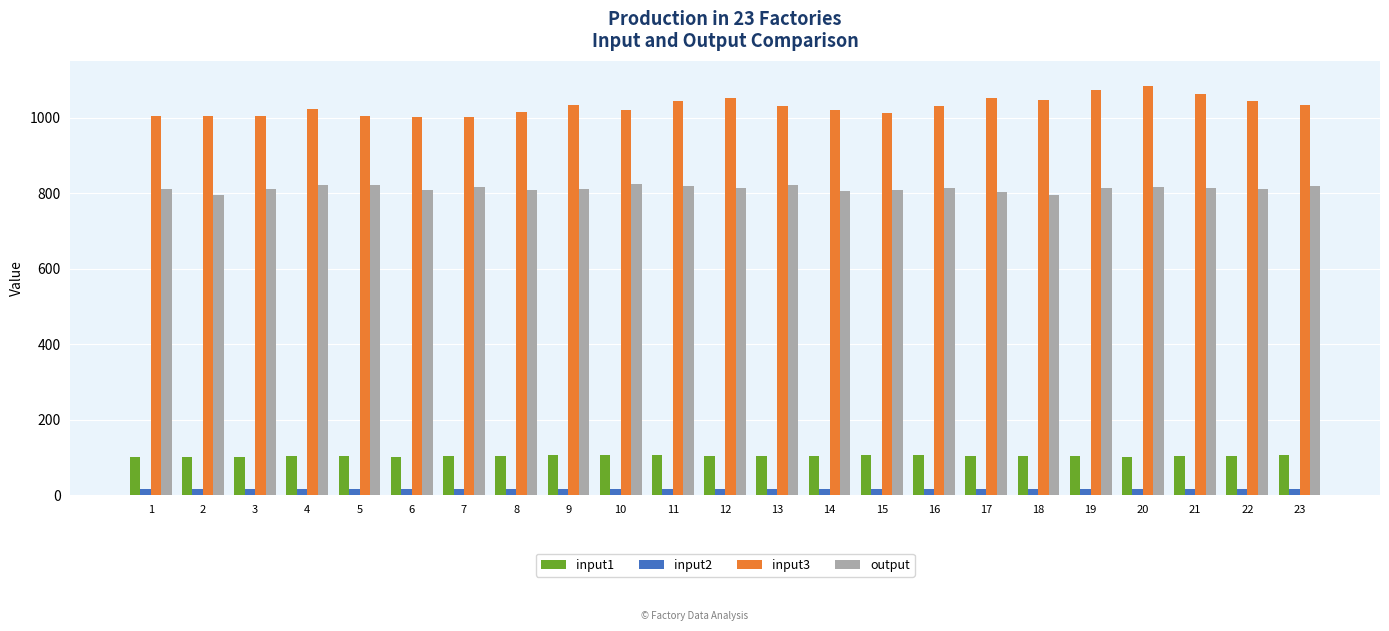

Which category has the highest value in the input3 series?

20